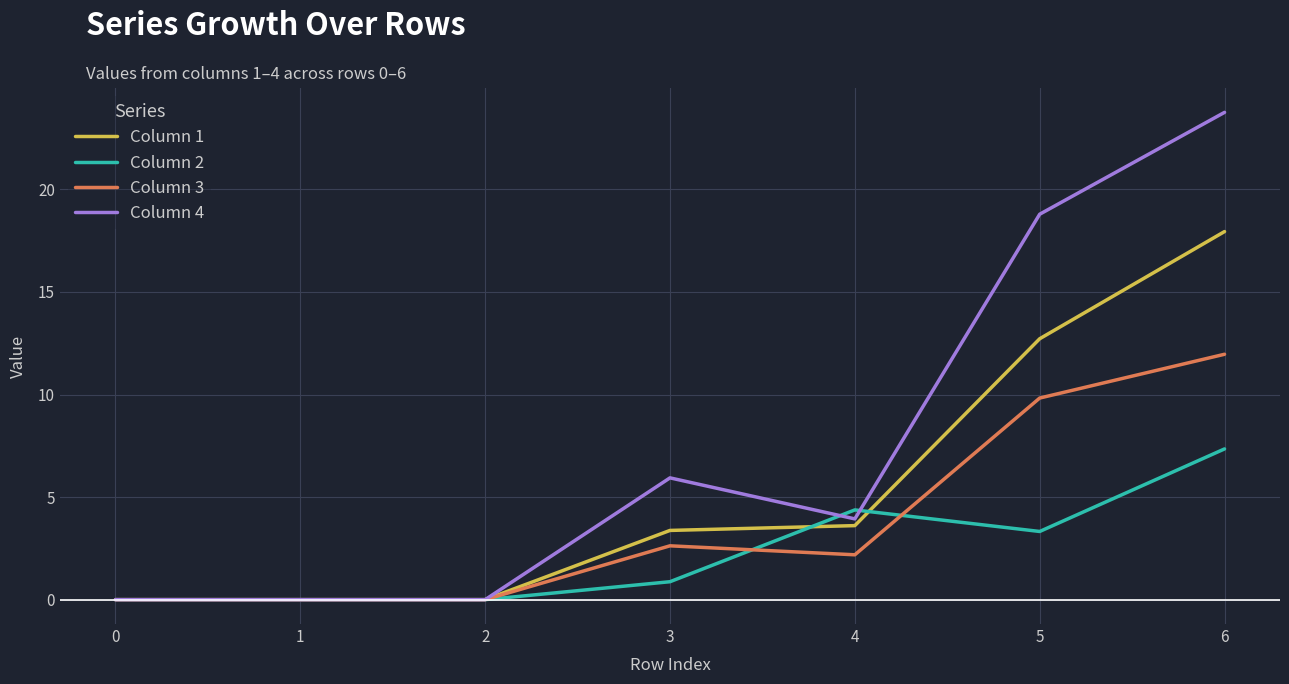

At which label does Column 3 first exceed 2?

3